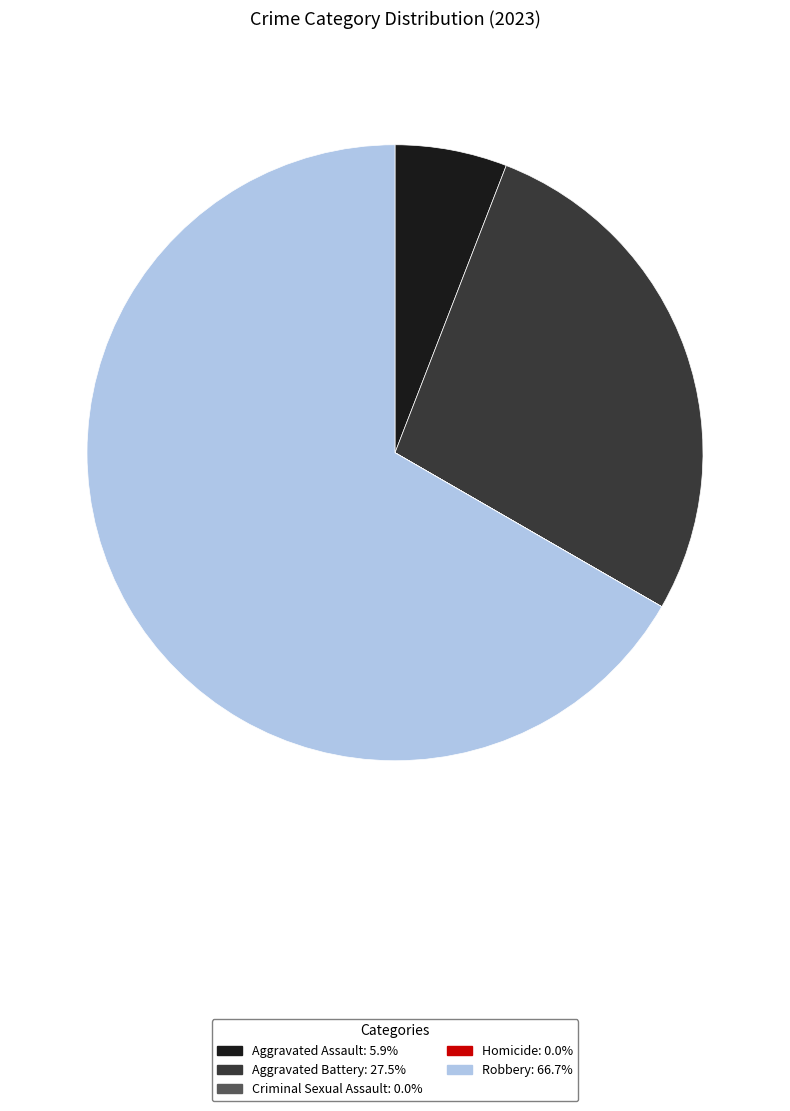

Does Aggravated Assault account for over 50% of the chart?

No